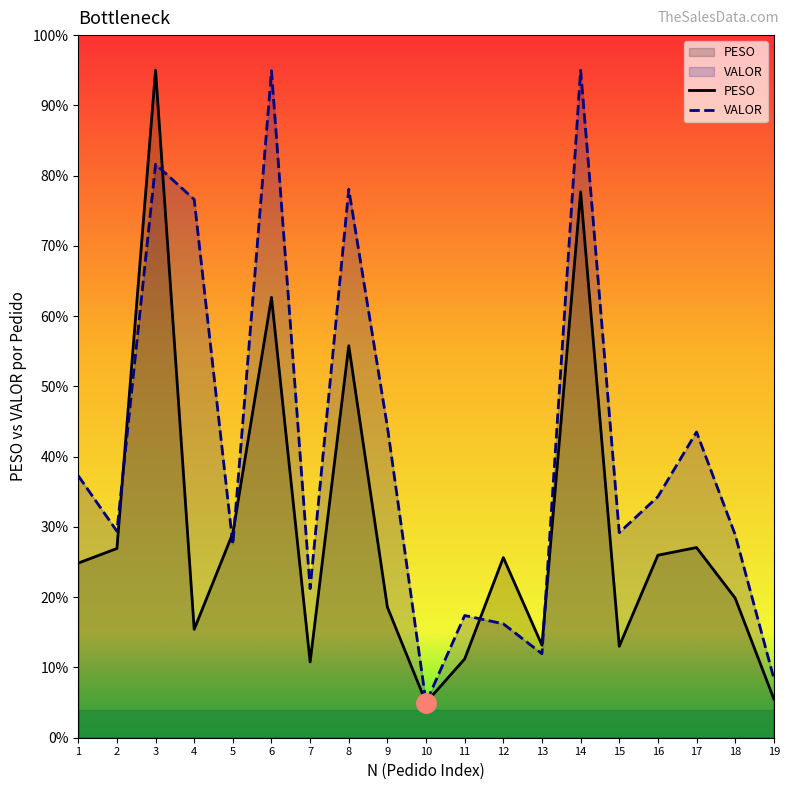

Rank the series at 7 from highest to lowest value.

VALOR, PESO